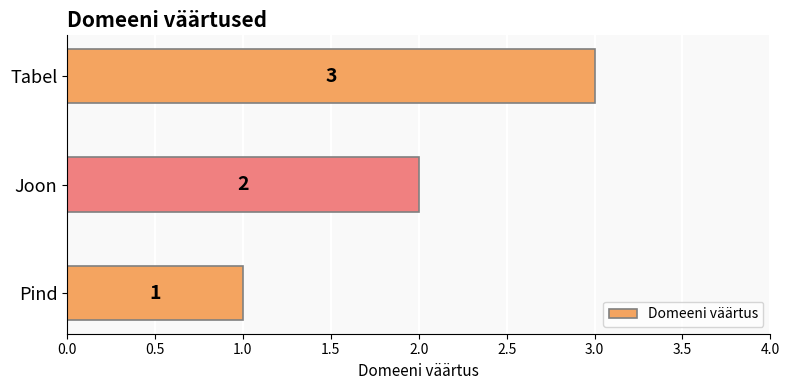

Which label corresponds to the largest value in the chart?

Tabel